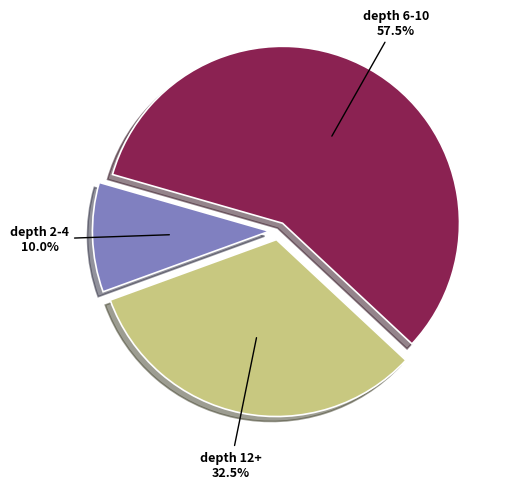

To the nearest percent, what is the average slice percentage?

33%